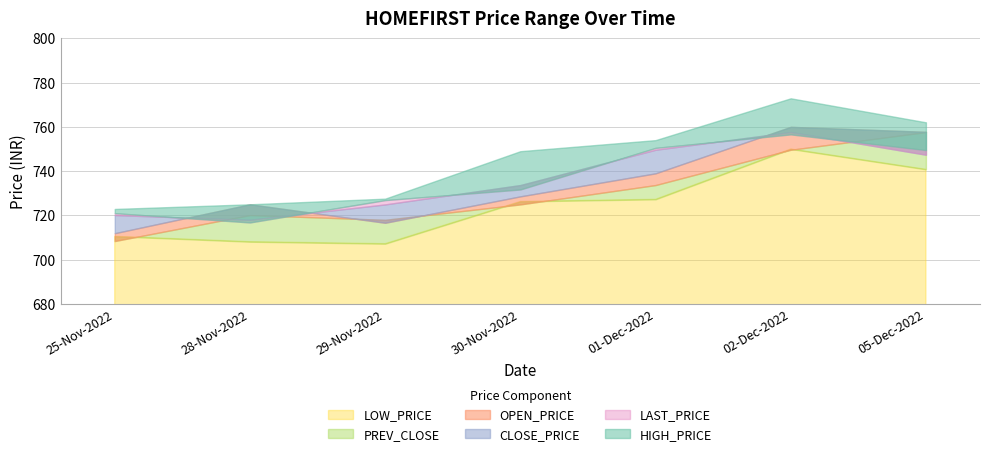

How many values in the HIGH_PRICE series are below 749?

3